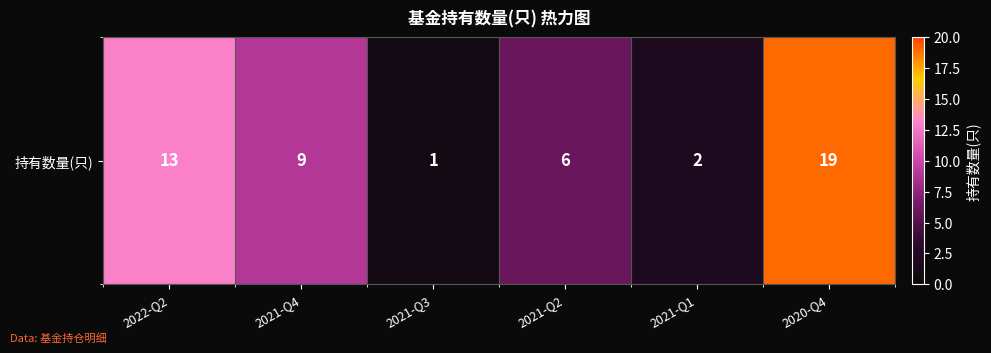

What is the sum of the values at 2021-Q2 and 2021-Q1?

8